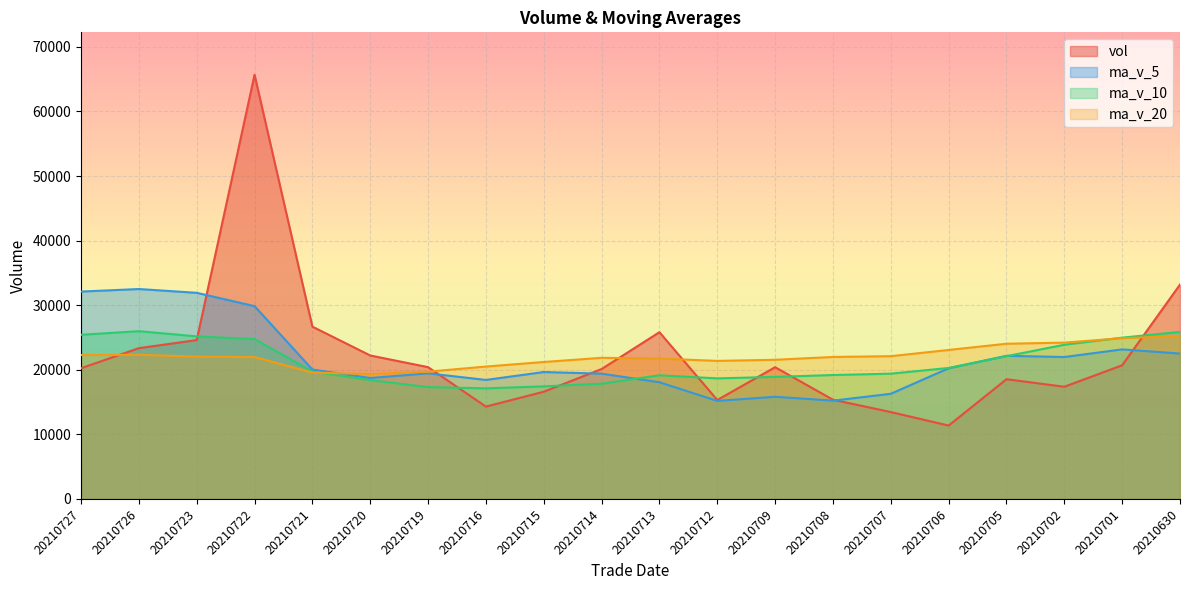

What is the smallest value displayed?

11364.8